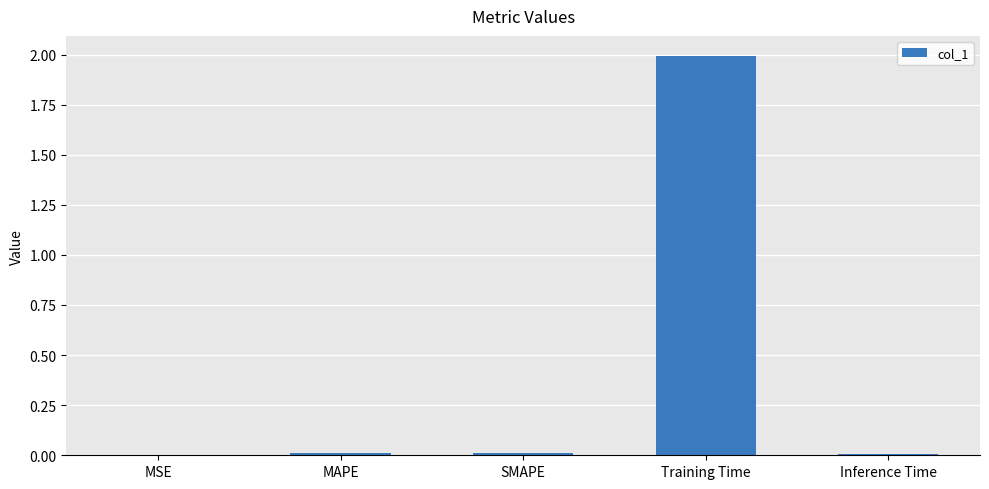

The value at Training Time is 0.9. True or false?

False